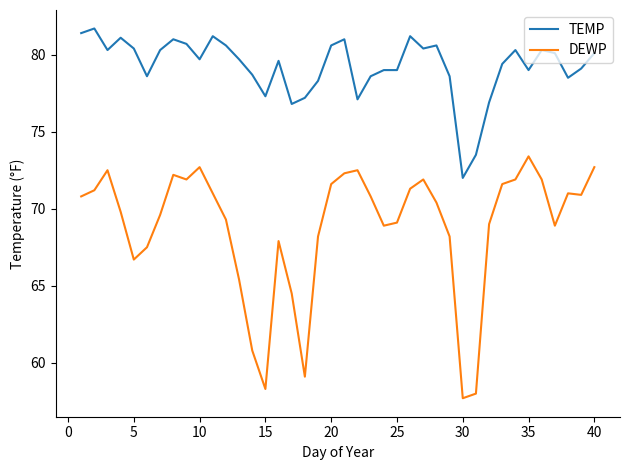

What are all the series names shown in the legend?

TEMP, DEWP